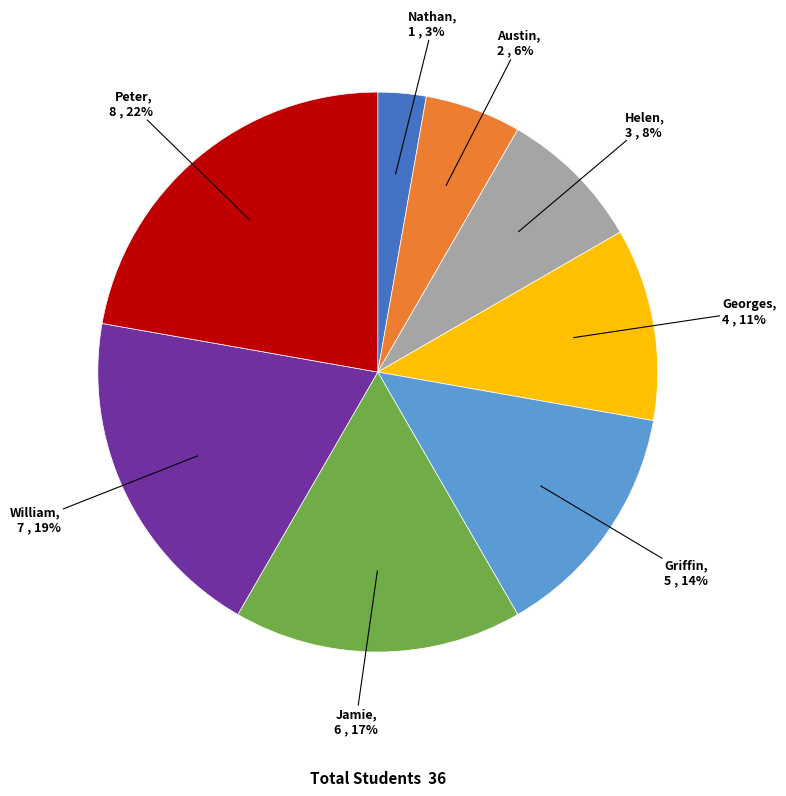

Which has a higher value, Helen or Georges?

Georges